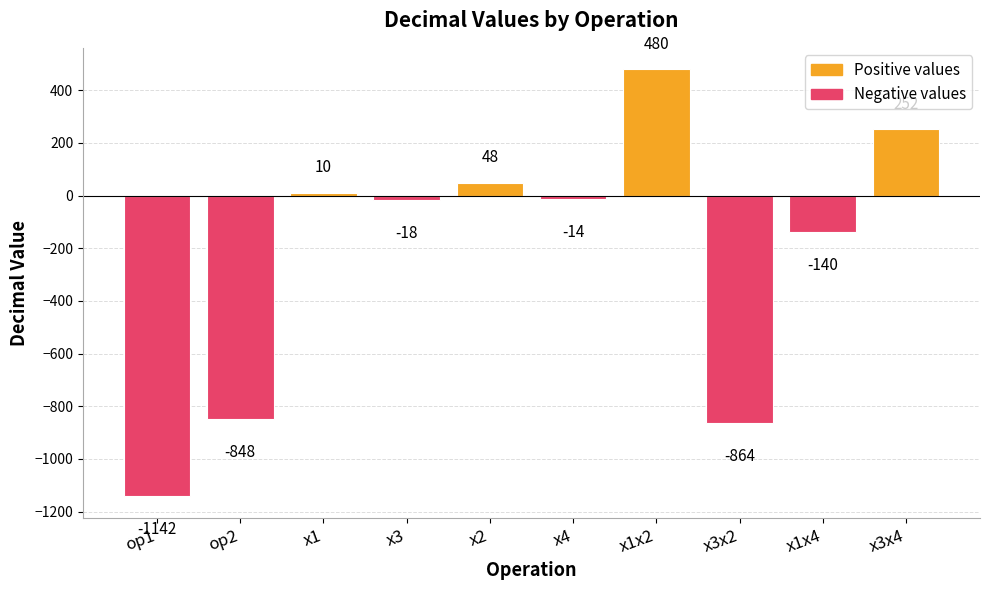

Where does the data first go above -14?

x1